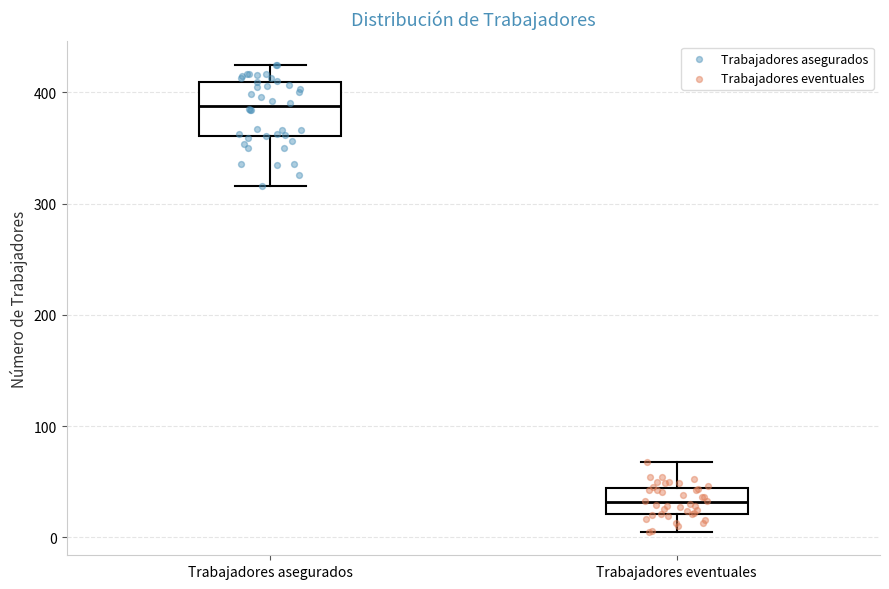

Comparing the boxes themselves (not the whiskers), which one is the tallest?

Trabajadores asegurados